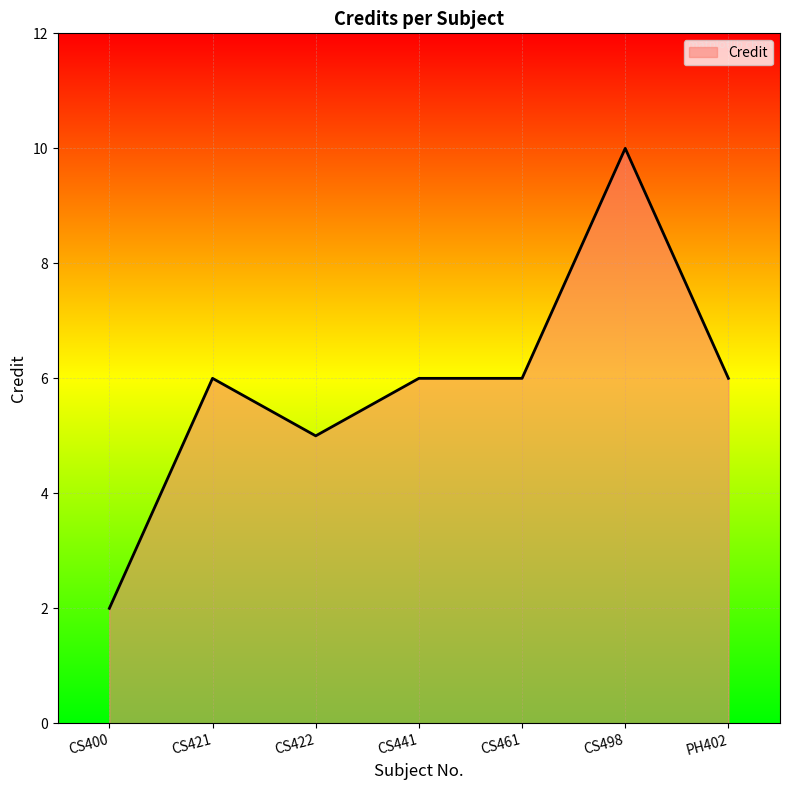

Where is the first local maximum?

CS421